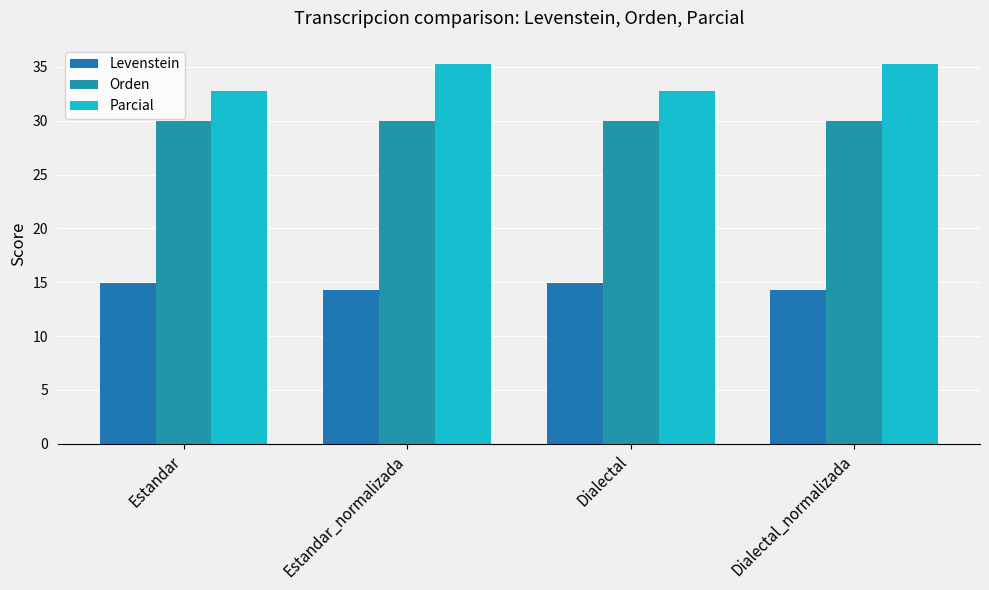

Between Dialectal and Dialectal_normalizada, which series saw the biggest shift?

Parcial